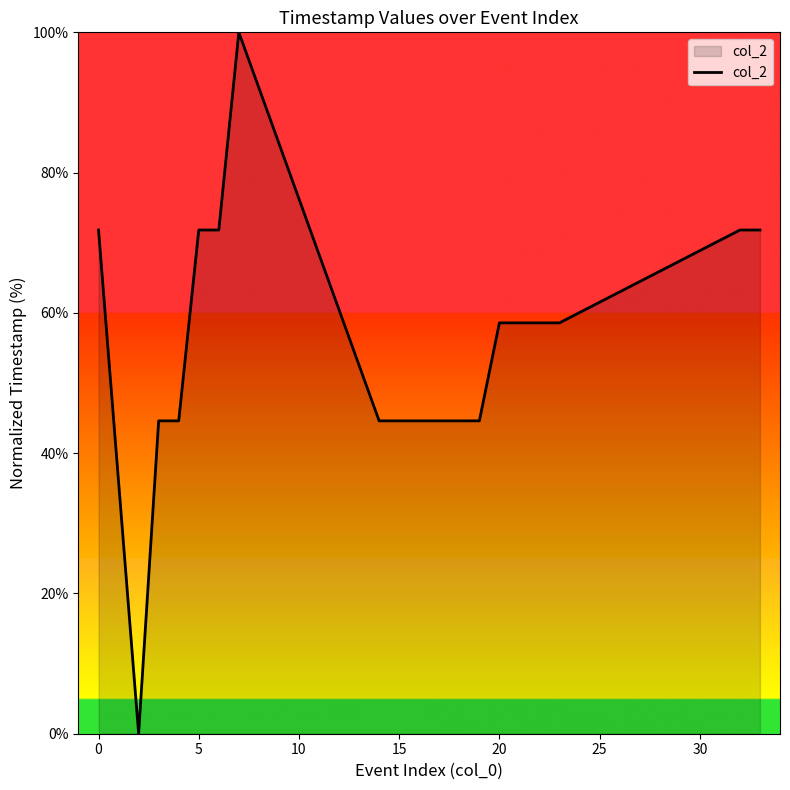

What is the maximum value shown in the chart?

100.0